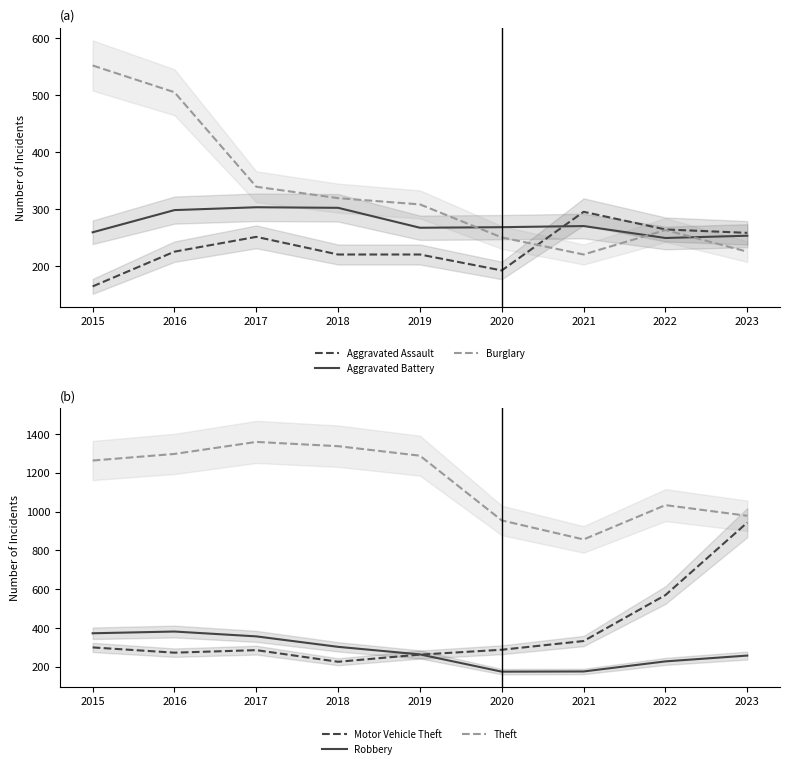

What is the maximum value for Aggravated Assault?

295